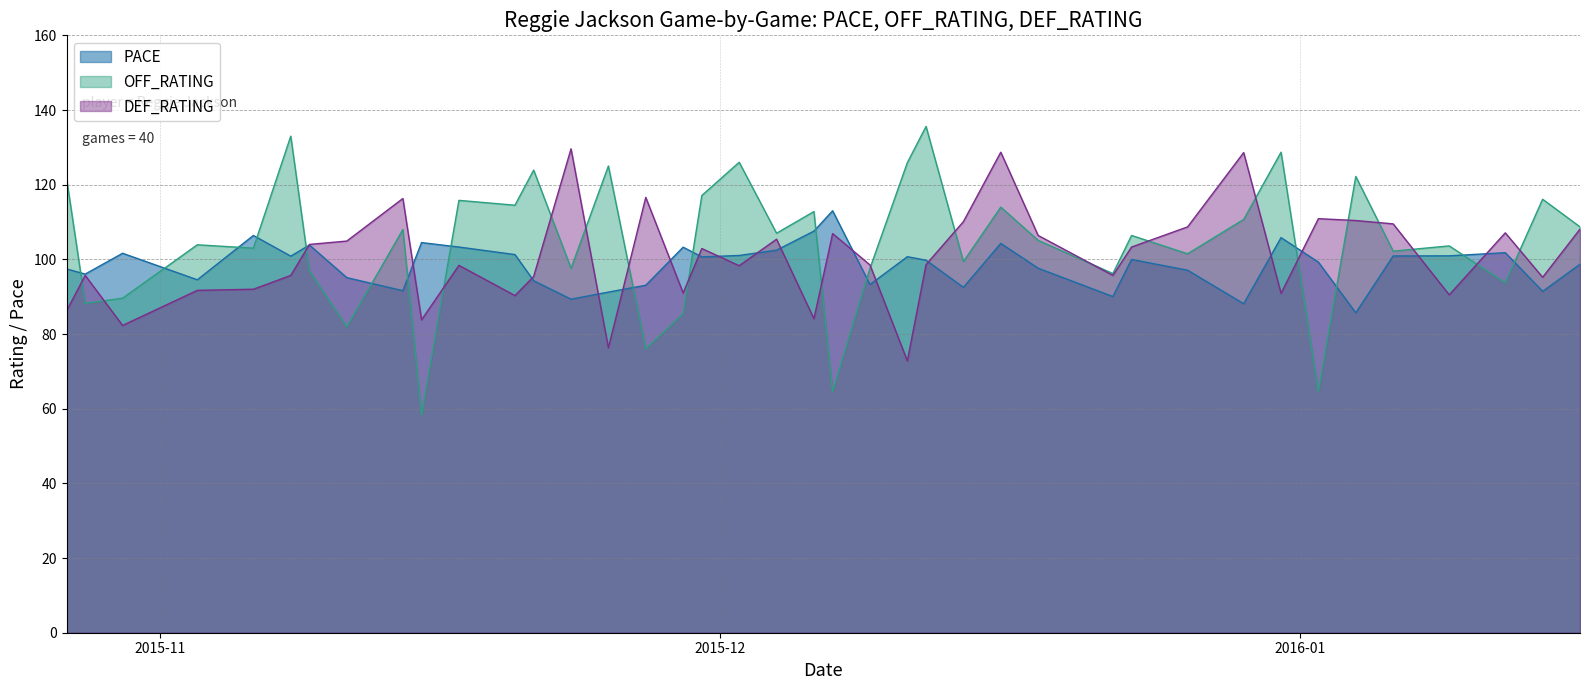

What position from the right is 2016-01-14?

2